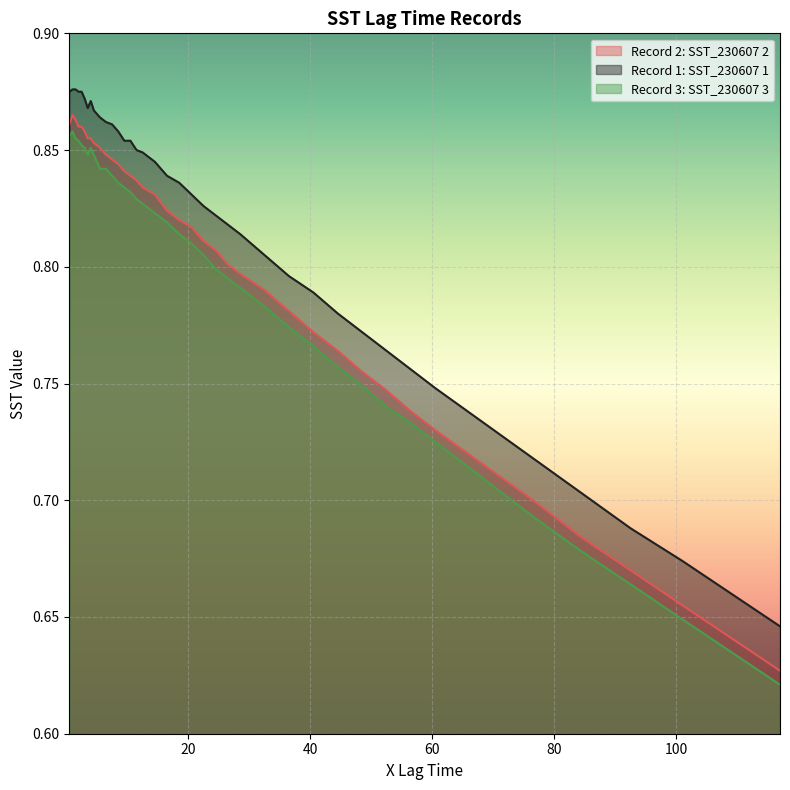

How many interior local valleys does the Record 1: SST_230607 1 series have?

1